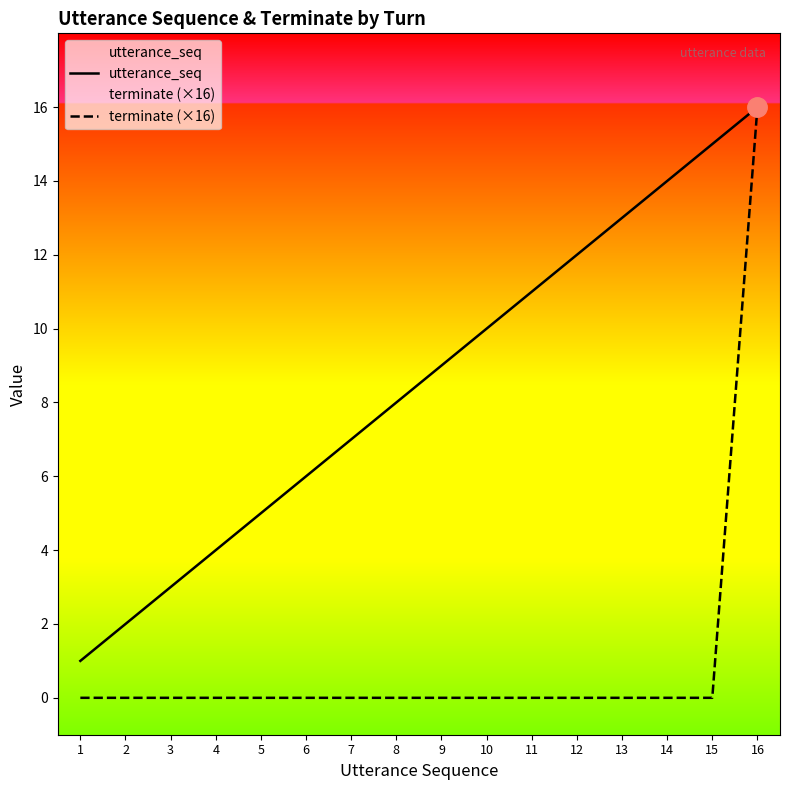

How many series are shown in this chart?

2